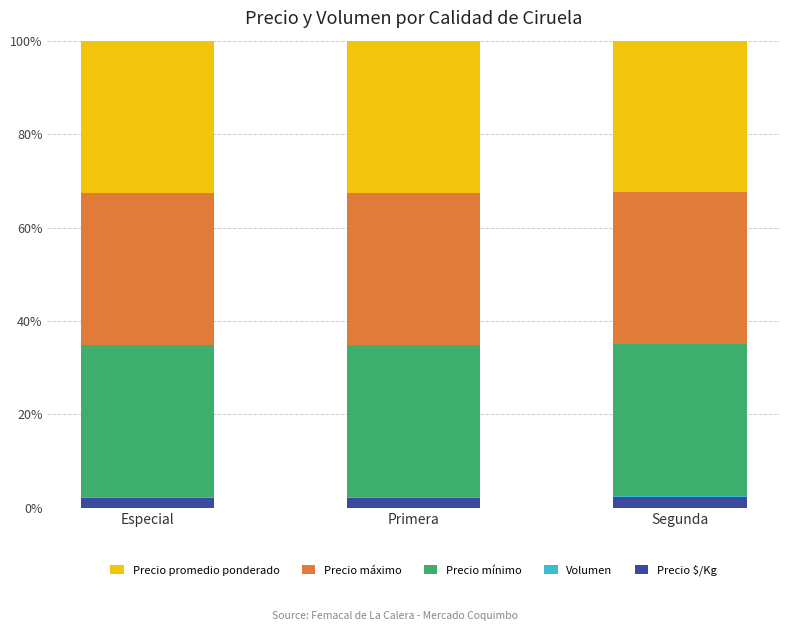

What is the highest value of the Precio $/Kg series?

2.4